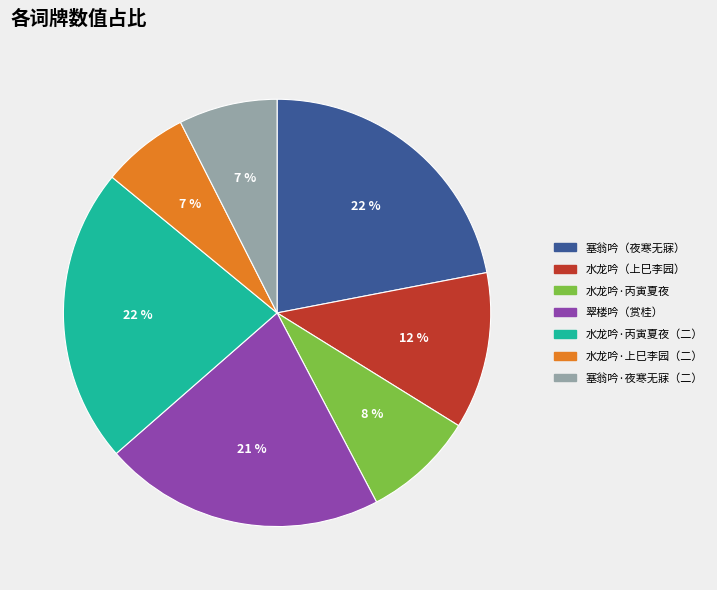

Is there a majority slice in this chart?

No